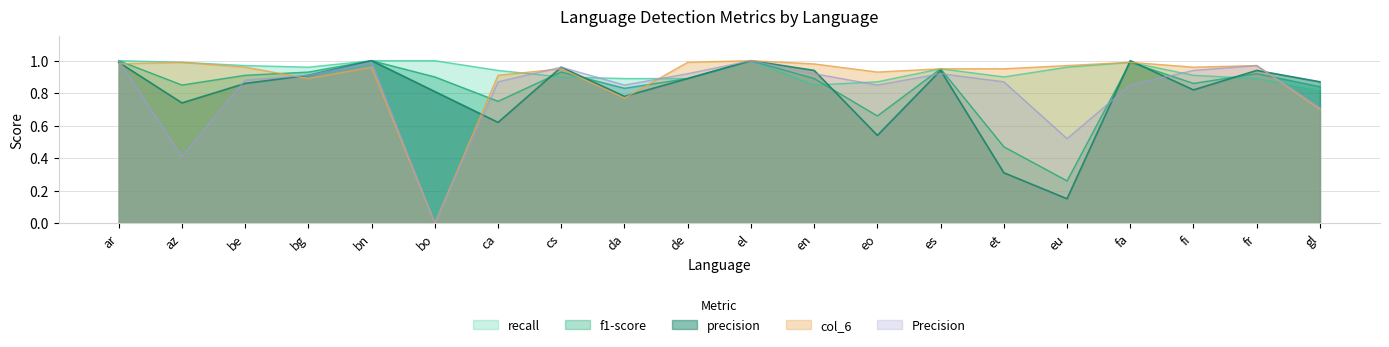

What are all the series names shown in the legend?

recall, f1-score, precision, col_6, Precision